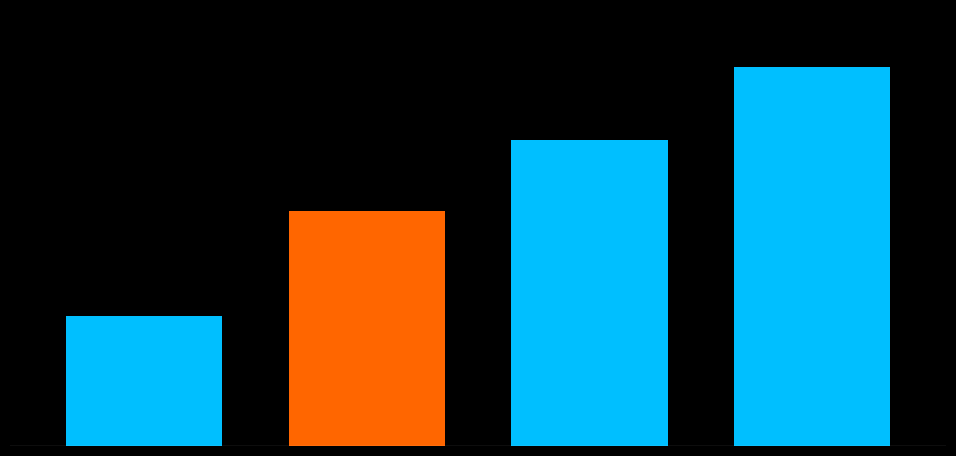

Count the number of data series in this chart.

1